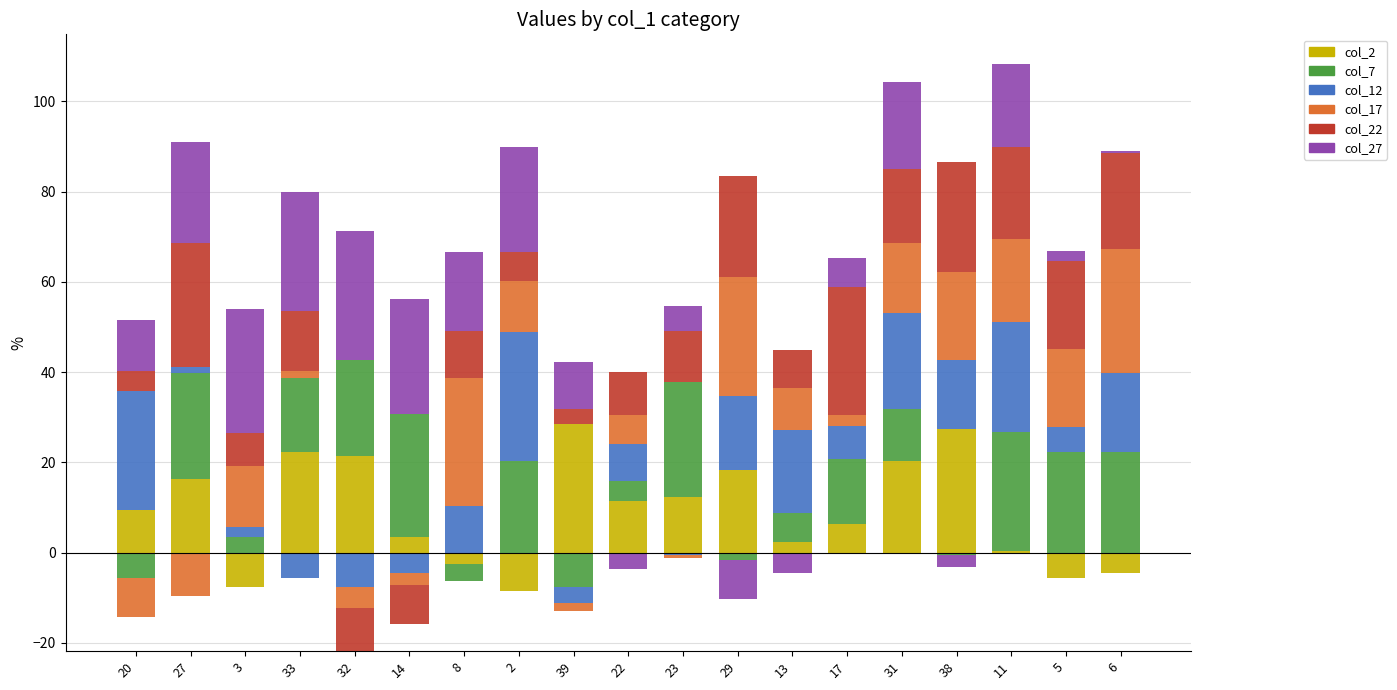

List the labels in order of col_22 value, smallest first.

32, 14, 39, 20, 2, 3, 13, 22, 8, 23, 33, 31, 5, 11, 6, 29, 38, 27, 17